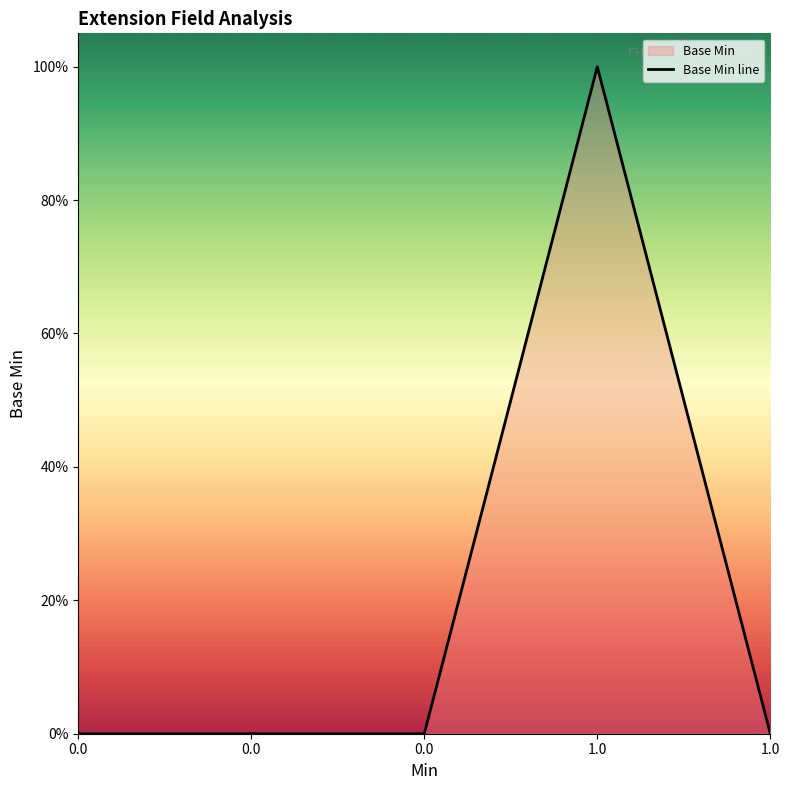

Count the values in the range 0 to 1.

5